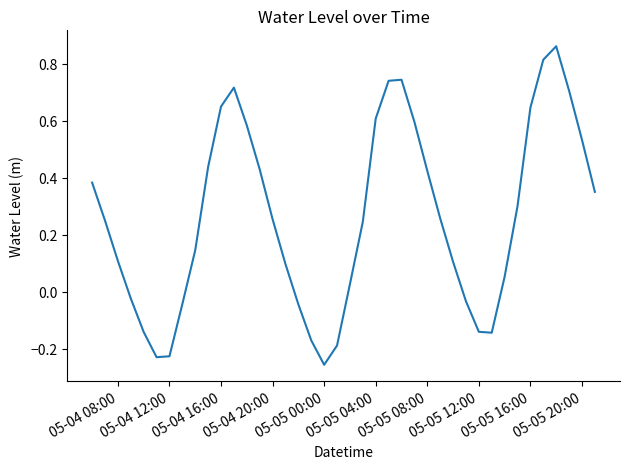

How many interior local peaks (higher than both neighbors) does the data have?

3